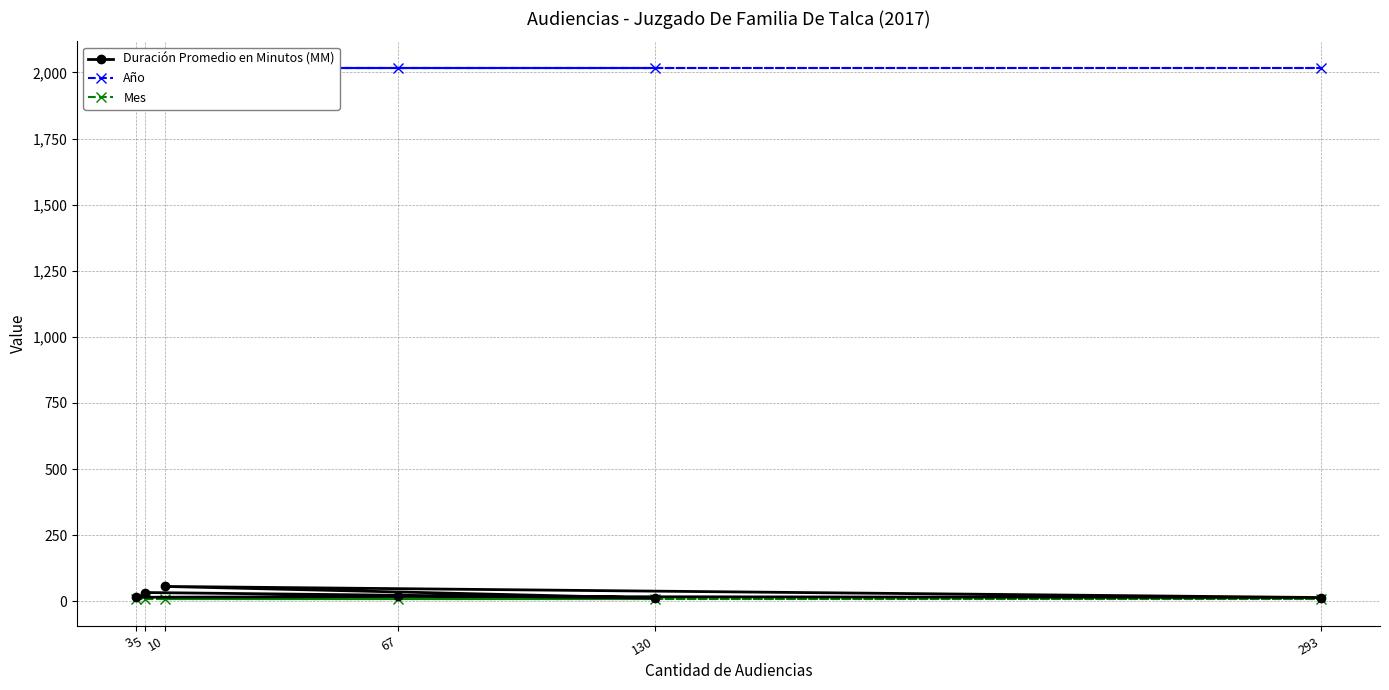

What is the label of the 4th point from the right?

10